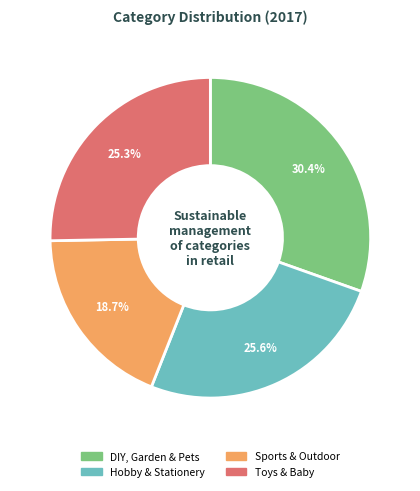

What percentage is the Hobby & Stationery slice, to the nearest percent?

26%